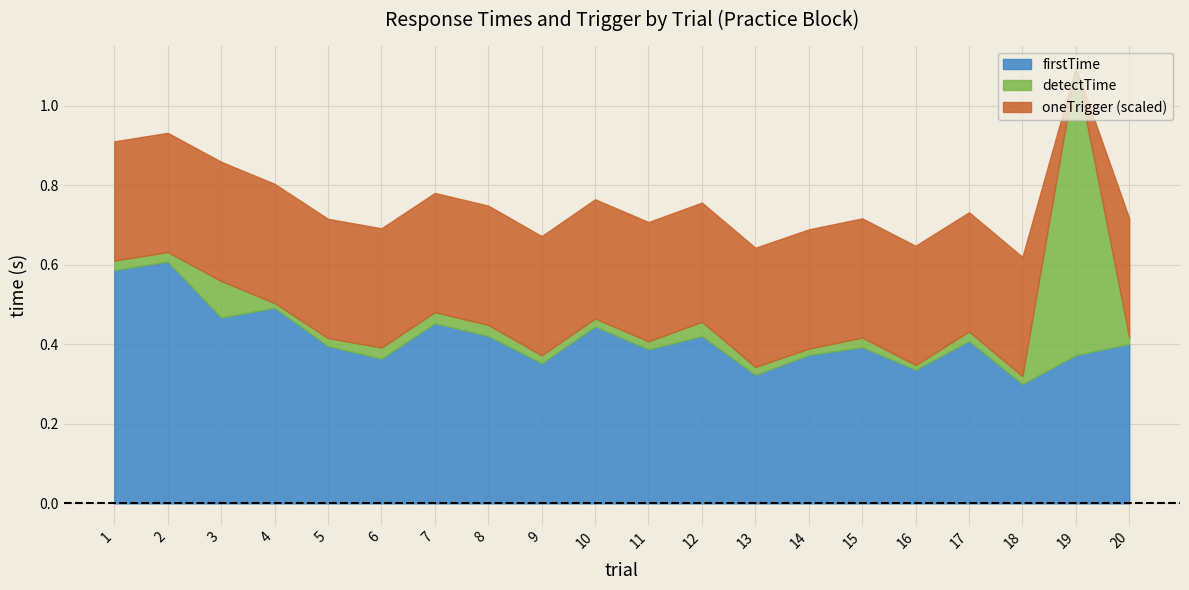

At which category is the sum across all series the highest?

19